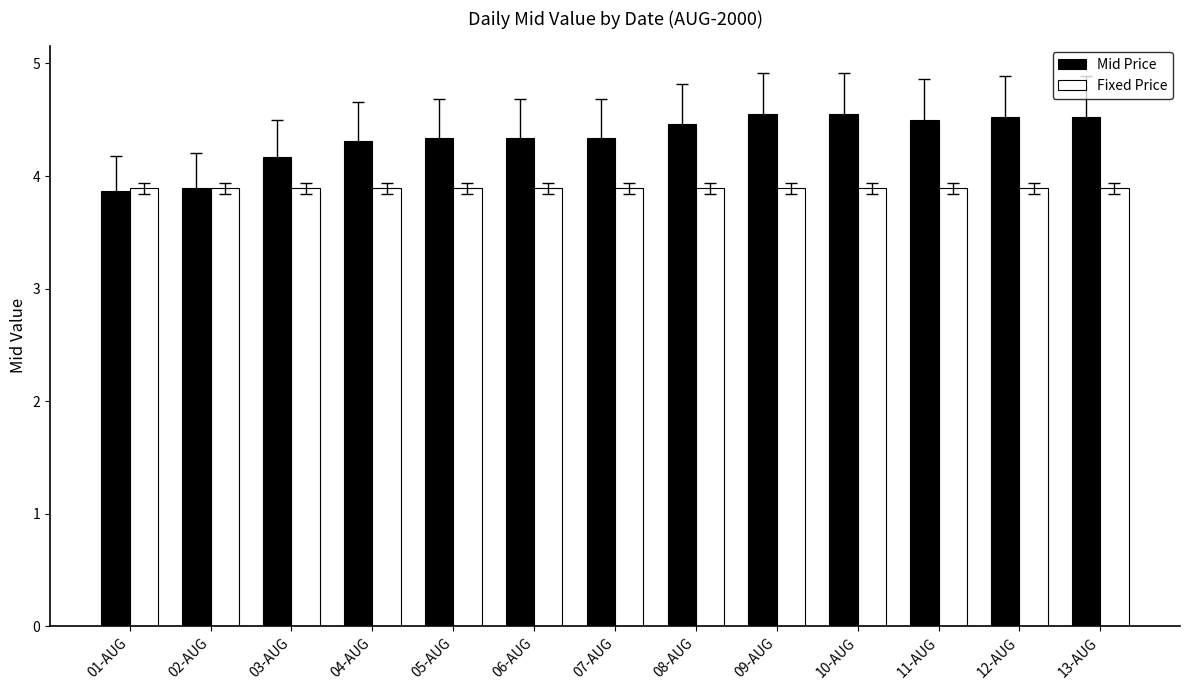

Which series has the widest spread of values?

Mid Price